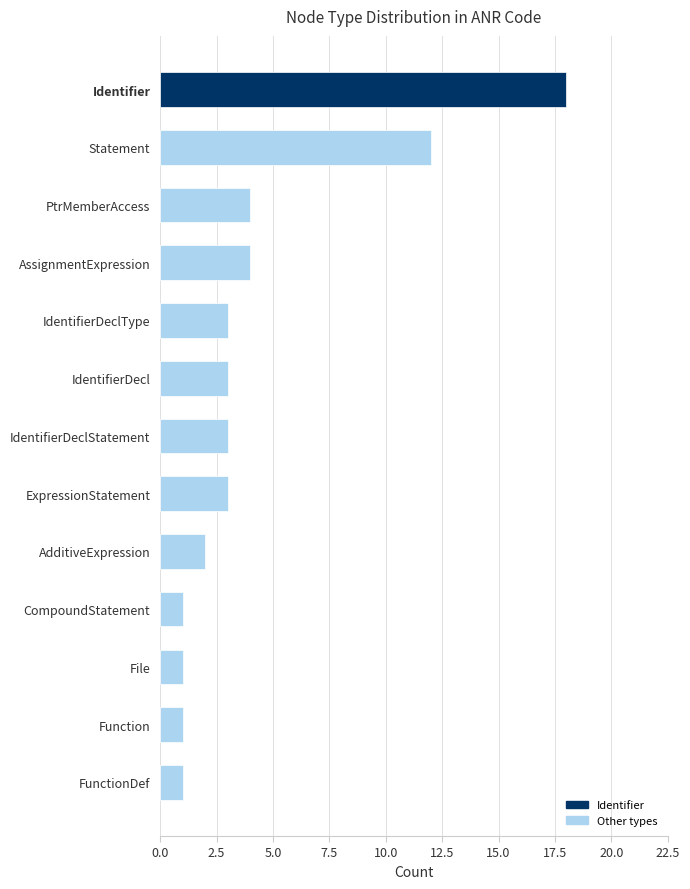

How many data points does each series have?

13